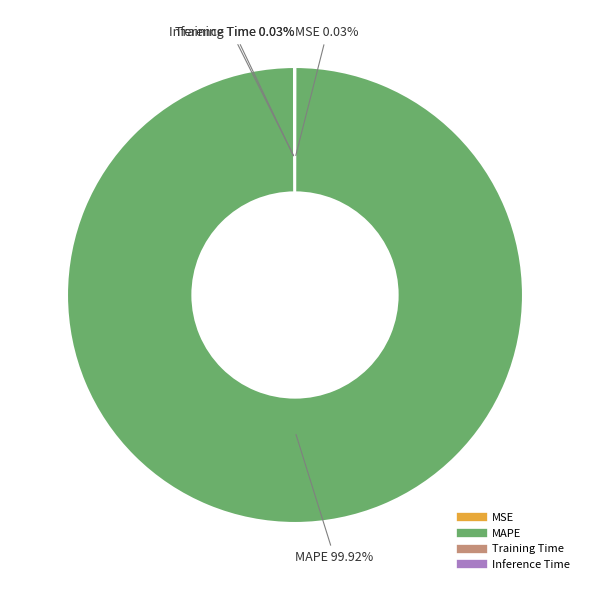

Which category accounts for the majority?

MAPE